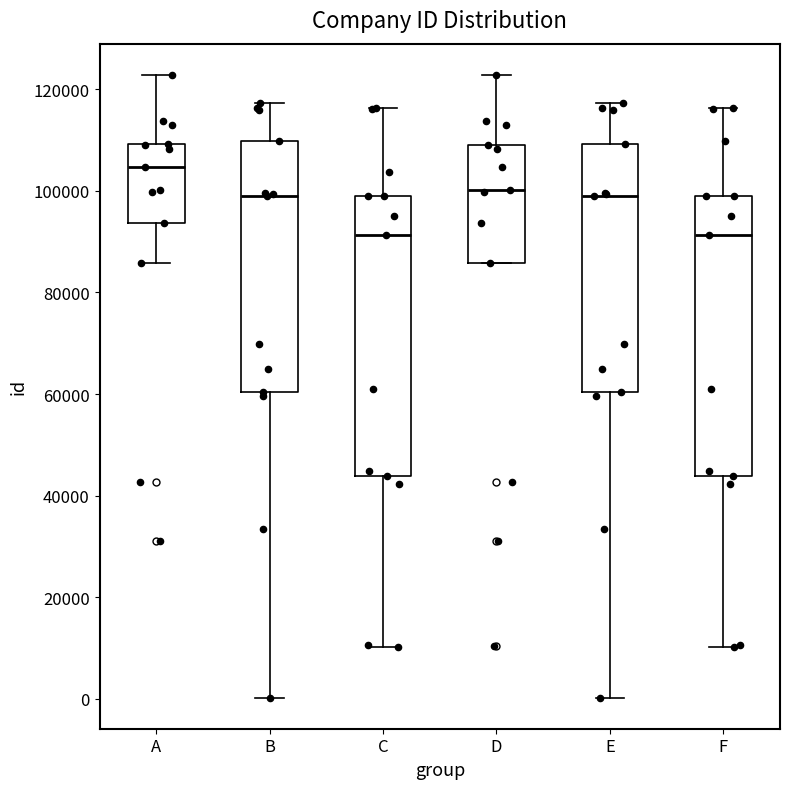

Reading left to right, transcribe this box plot: for each box, give where its median line is, the range the box spans, and where its two whiskers end, as read against the y-axis. The values are not printed on the chart, so give them approximately, as read against the axis.

A: median 104000, box 94000 to 110000, whiskers 86000 to 122000
B: median 98000, box 60000 to 110000, whiskers 0 to 118000
C: median 92000, box 44000 to 100000, whiskers 10000 to 116000
D: median 100000, box 86000 to 110000, whiskers 86000 to 122000
E: median 98000, box 60000 to 110000, whiskers 0 to 118000
F: median 92000, box 44000 to 100000, whiskers 10000 to 116000